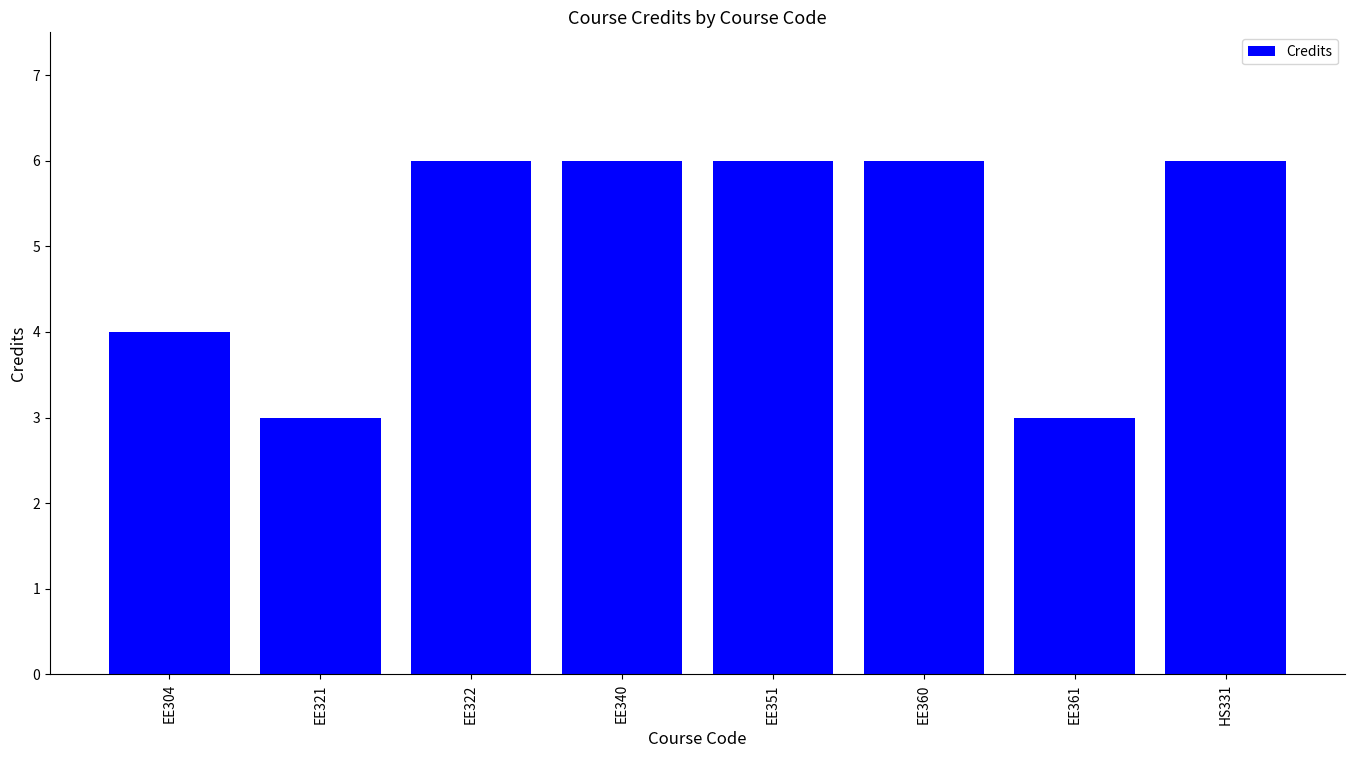

Reading right to left, transcribe all the data shown in this chart.

6	3	6	6	6	6	3	4